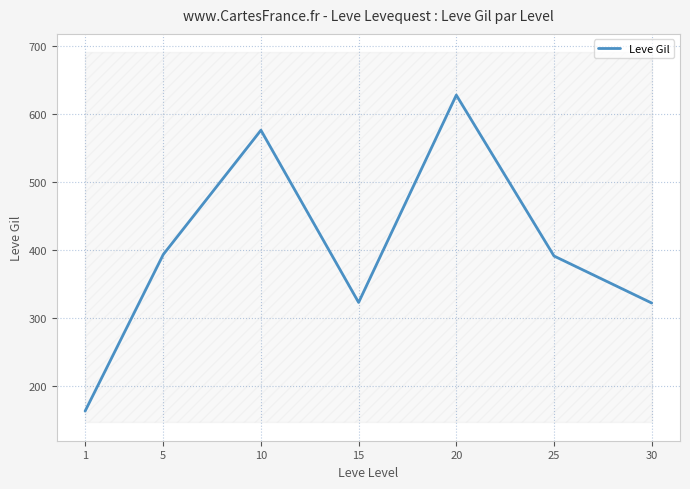

The value at 1 is 239.1. True or false?

False